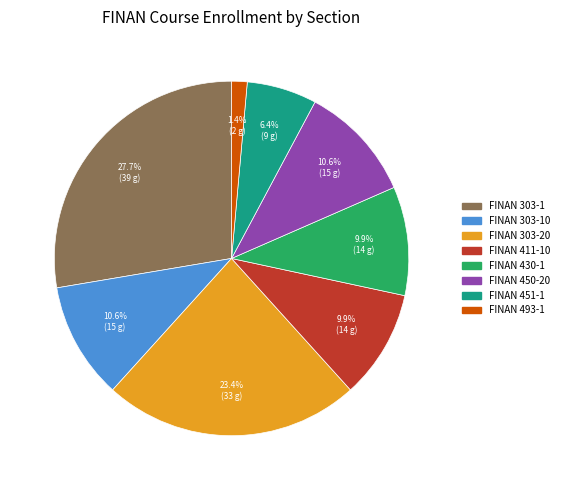

Does any single category account for the majority?

No